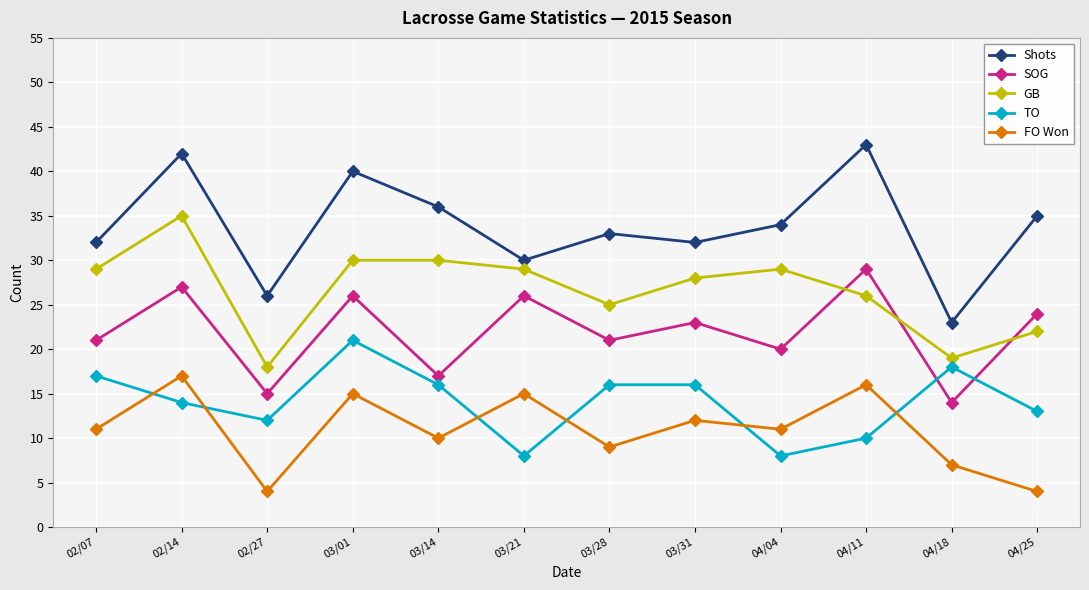

Which series has the widest spread of values?

Shots